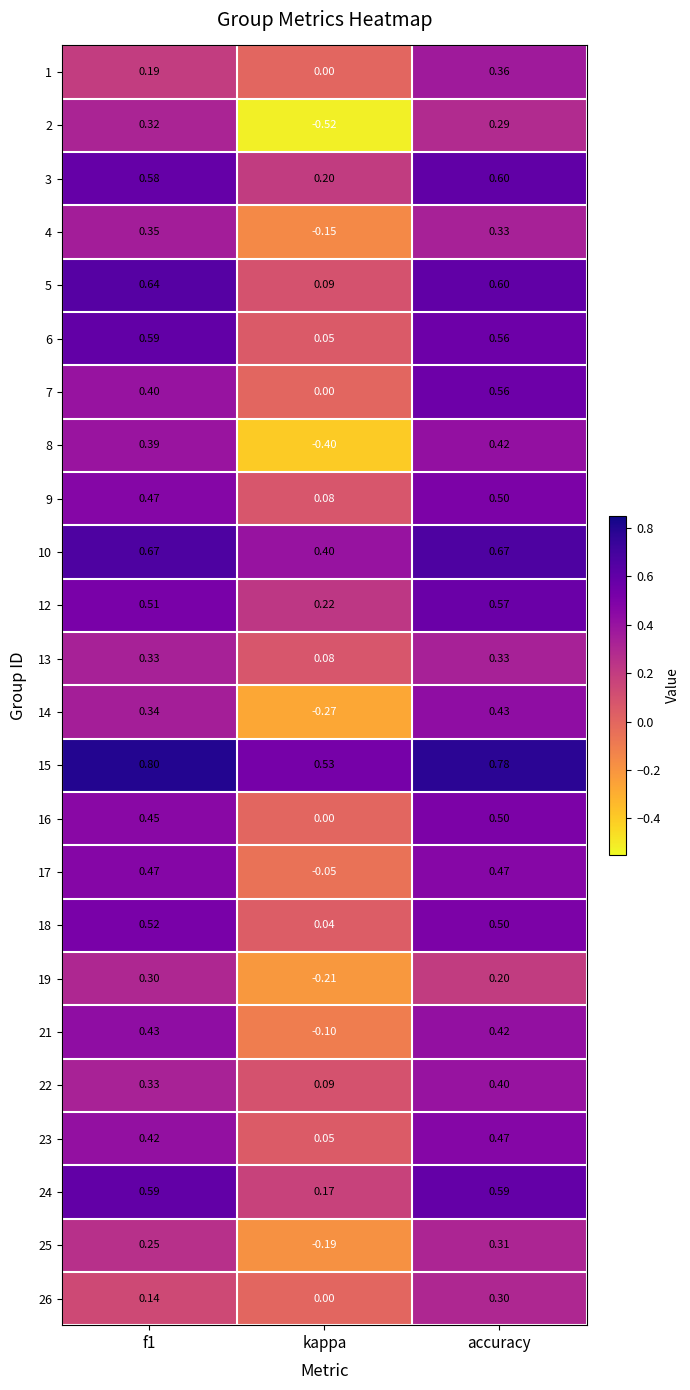

Which category has the lowest value in the 4 series?

kappa